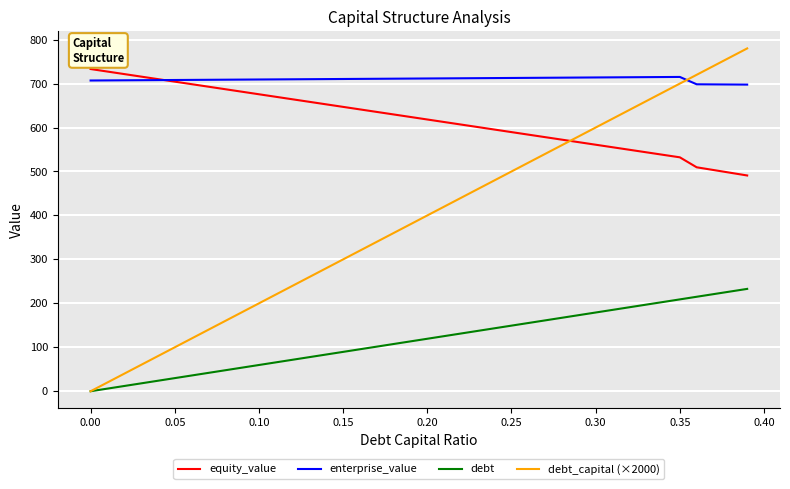

Which series has the largest range (max minus min)?

debt_capital (×2000)